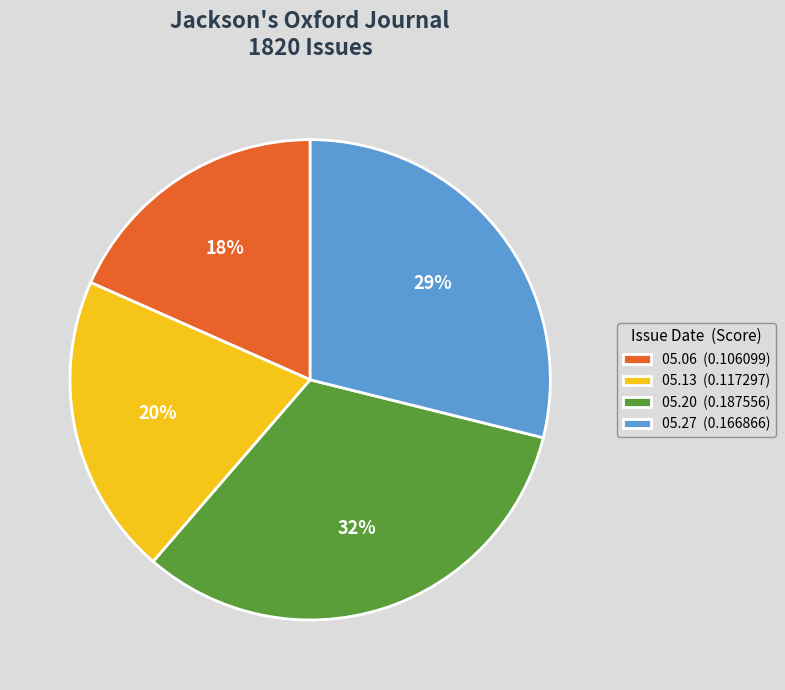

To the nearest percent, what is the average slice percentage?

25%